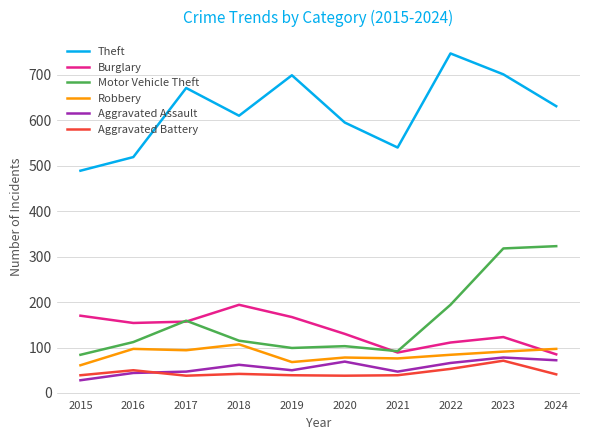

At which label does Aggravated Assault reach its minimum?

2015